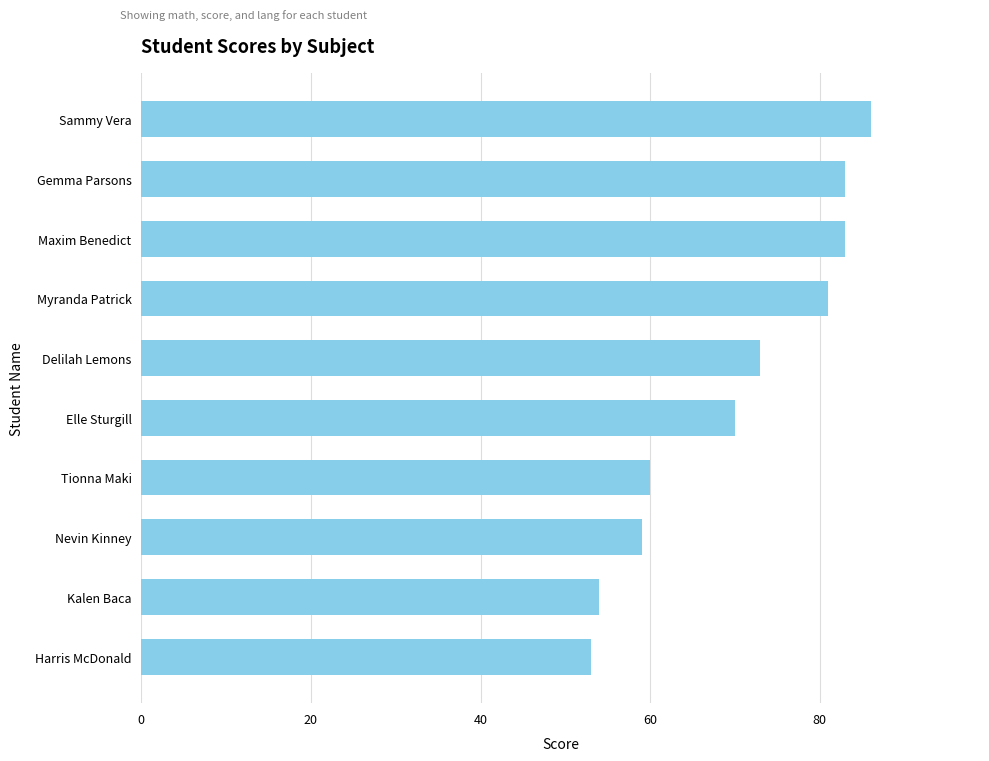

Count the number of categories in the chart.

10